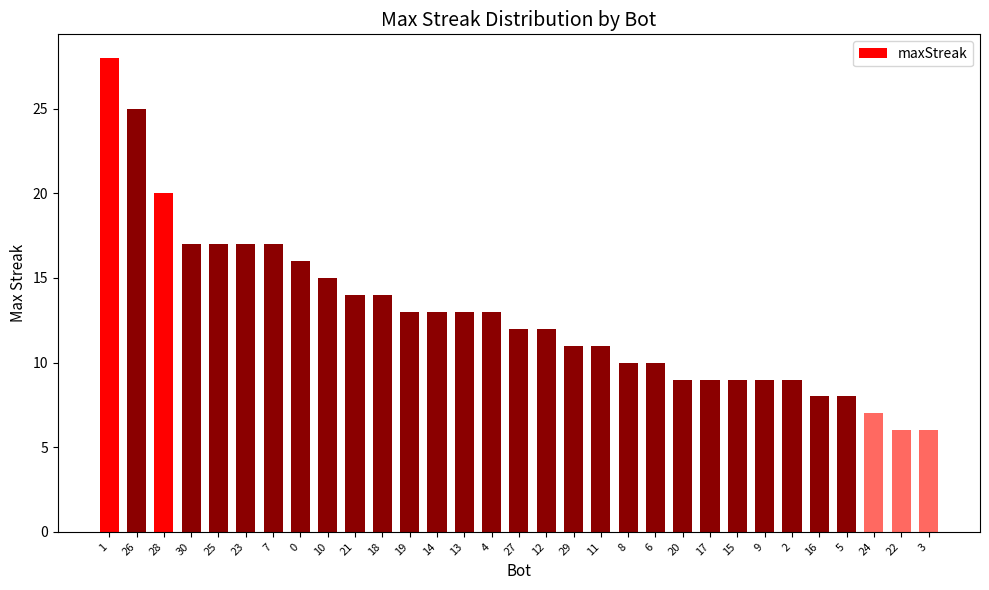

Reading left to right, list all the values displayed in this chart.

1=28	26=25	28=20	30=17	25=17	23=17	7=17	0=16	10=15	21=14	18=14	19=13	14=13	13=13	4=13	27=12	12=12	29=11	11=11	8=10	6=10	20=9	17=9	15=9	9=9	2=9	16=8	5=8	24=7	22=6	3=6